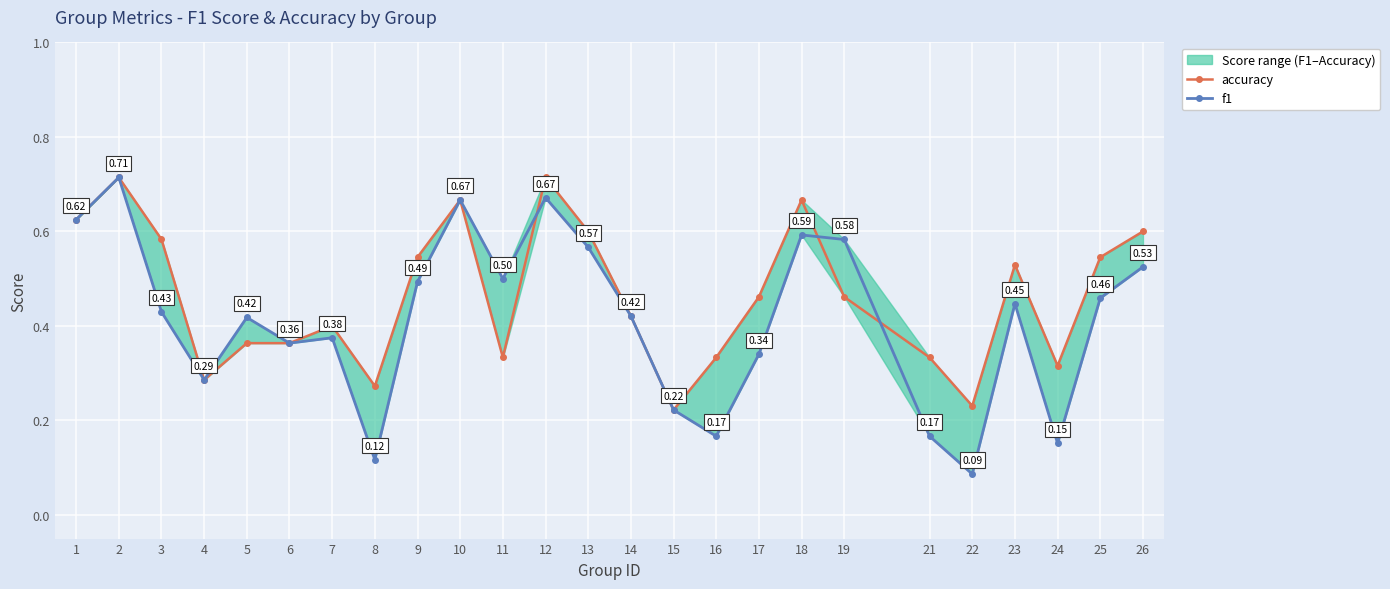

List the series in order of their peak value, highest first.

accuracy, f1